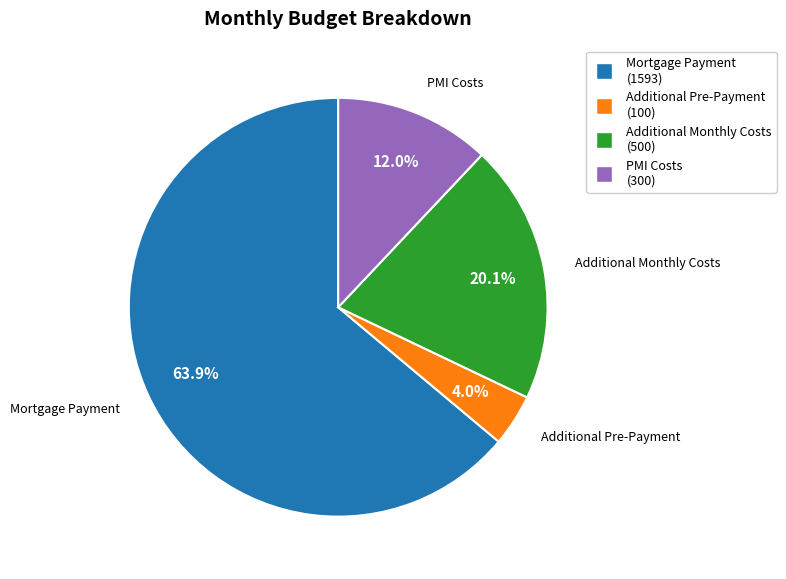

Is the sum of PMI Costs and Mortgage Payment greater than half?

Yes